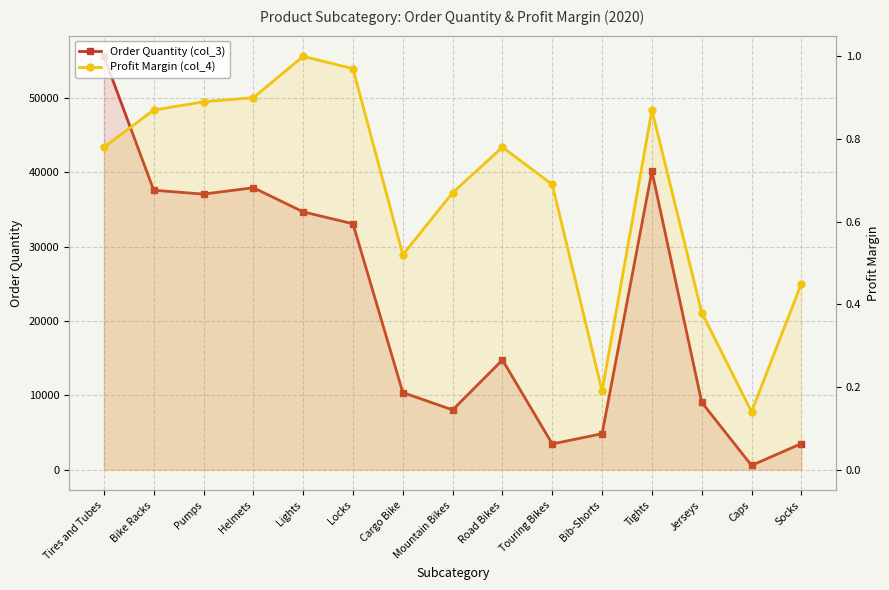

How many interior local peaks does the Profit Margin (col_4) series have?

3